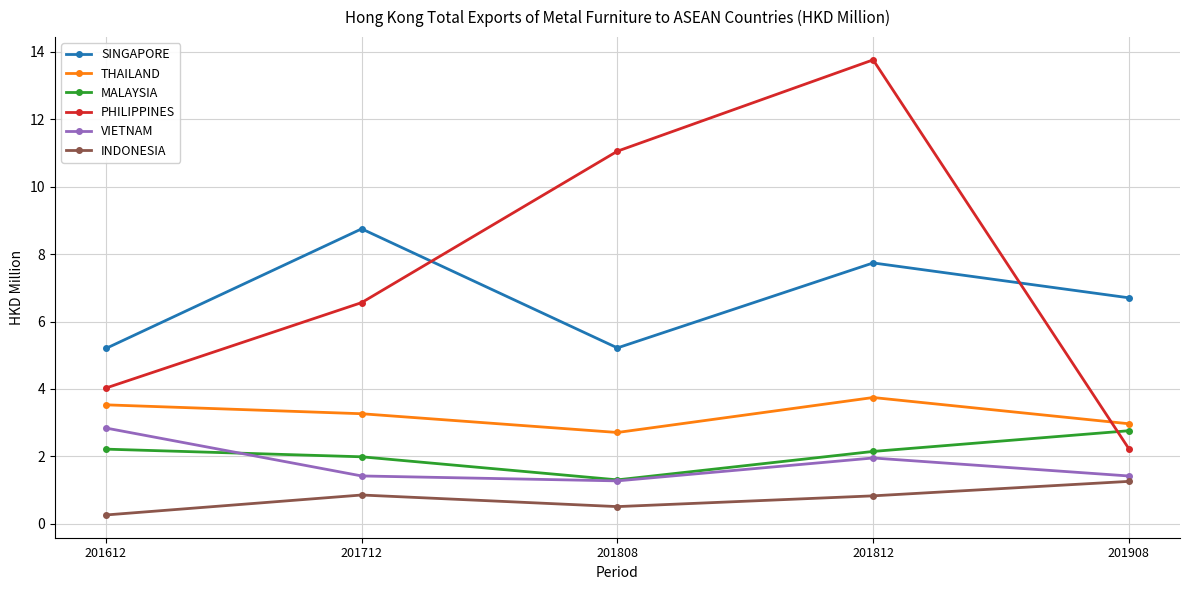

At how many categories does at least one series exceed 8?

3